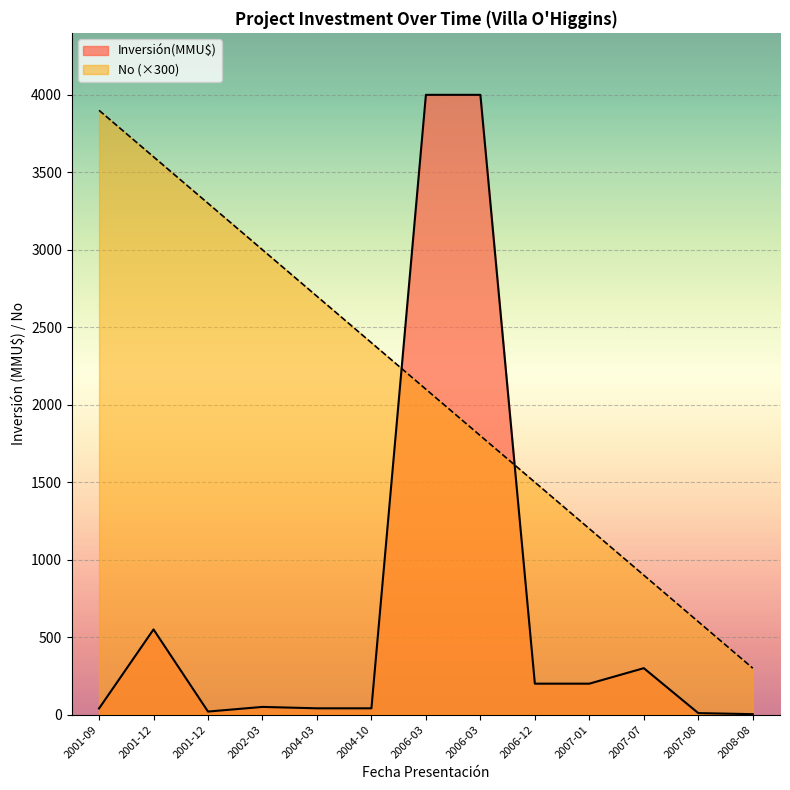

How many distinct data groups are displayed?

2